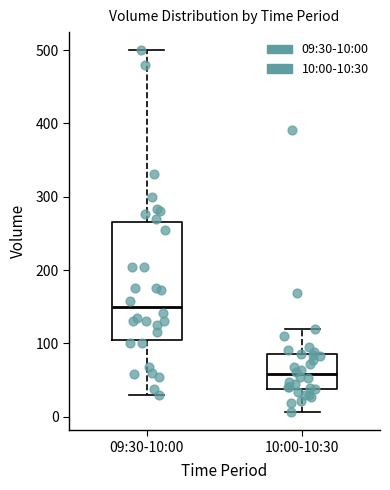

Reading left to right, read every box against the y-axis: the position of its median line, the range the box covers, and the ends of its whiskers. The values are not printed on the chart, so give them approximately, as read against the axis.

09:30-10:00: median 150, box 100 to 270, whiskers 30 to 500
10:00-10:30: median 60, box 40 to 90, whiskers 10 to 120